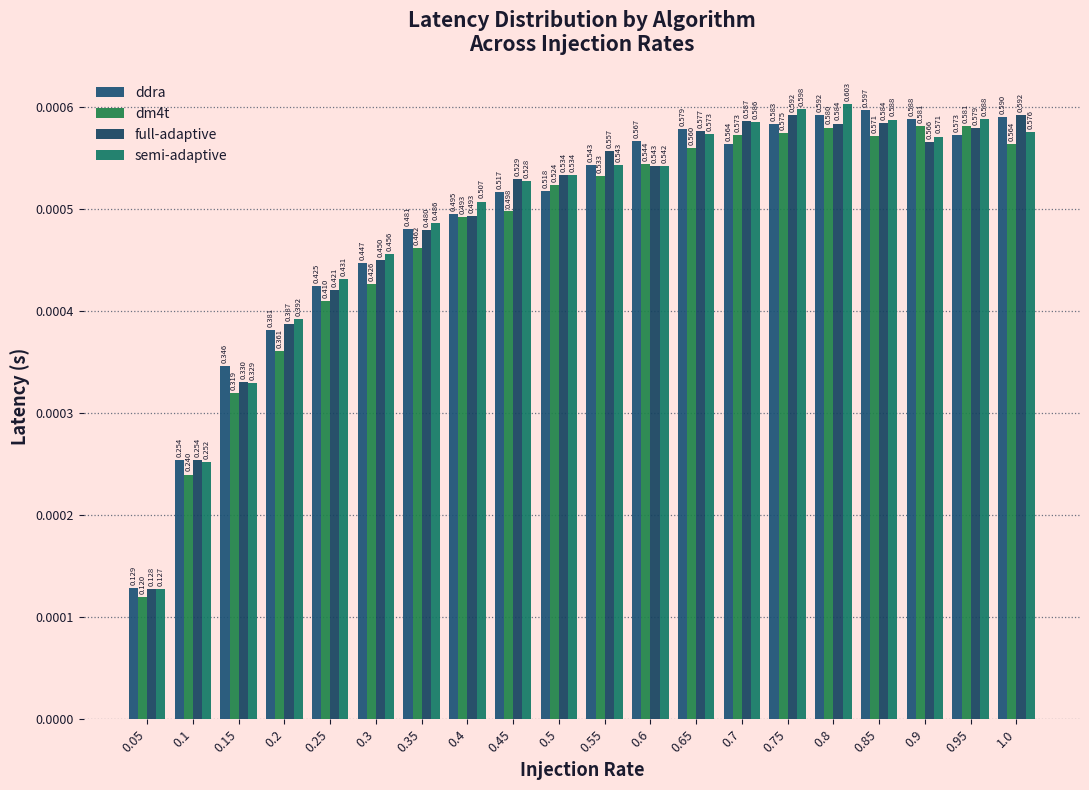

How many groups of bars are there?

20